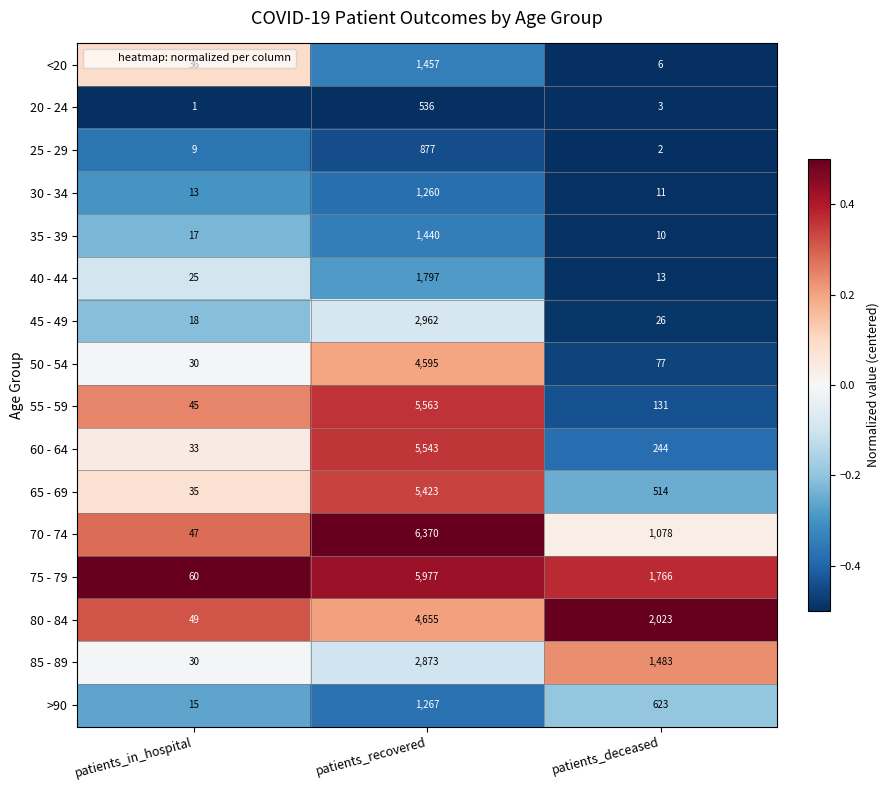

Rank the series by their maximum value, from lowest to highest.

20 - 24, 25 - 29, 30 - 34, >90, 35 - 39, <20, 40 - 44, 85 - 89, 45 - 49, 50 - 54, 80 - 84, 65 - 69, 60 - 64, 55 - 59, 75 - 79, 70 - 74